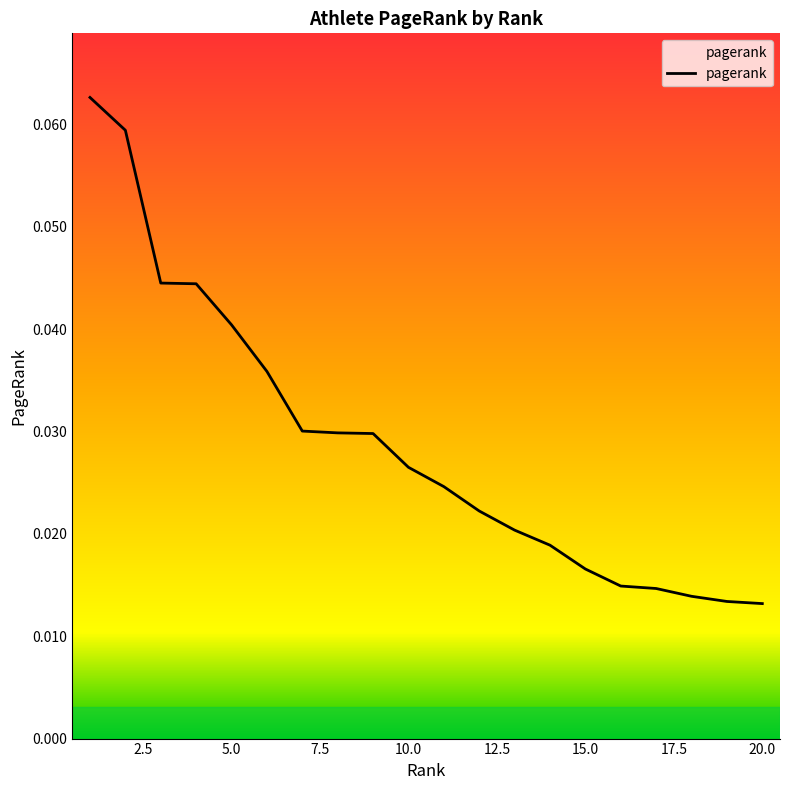

True or false: there are more than 1 points higher than both neighbors.

False